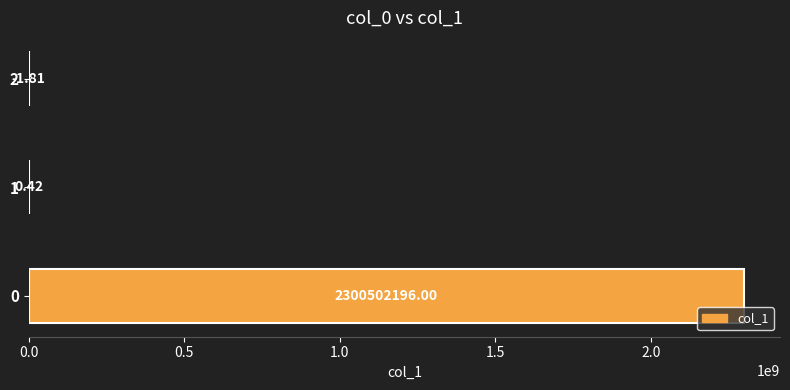

What is the change in value from 0 to 2?

-2300502197.8